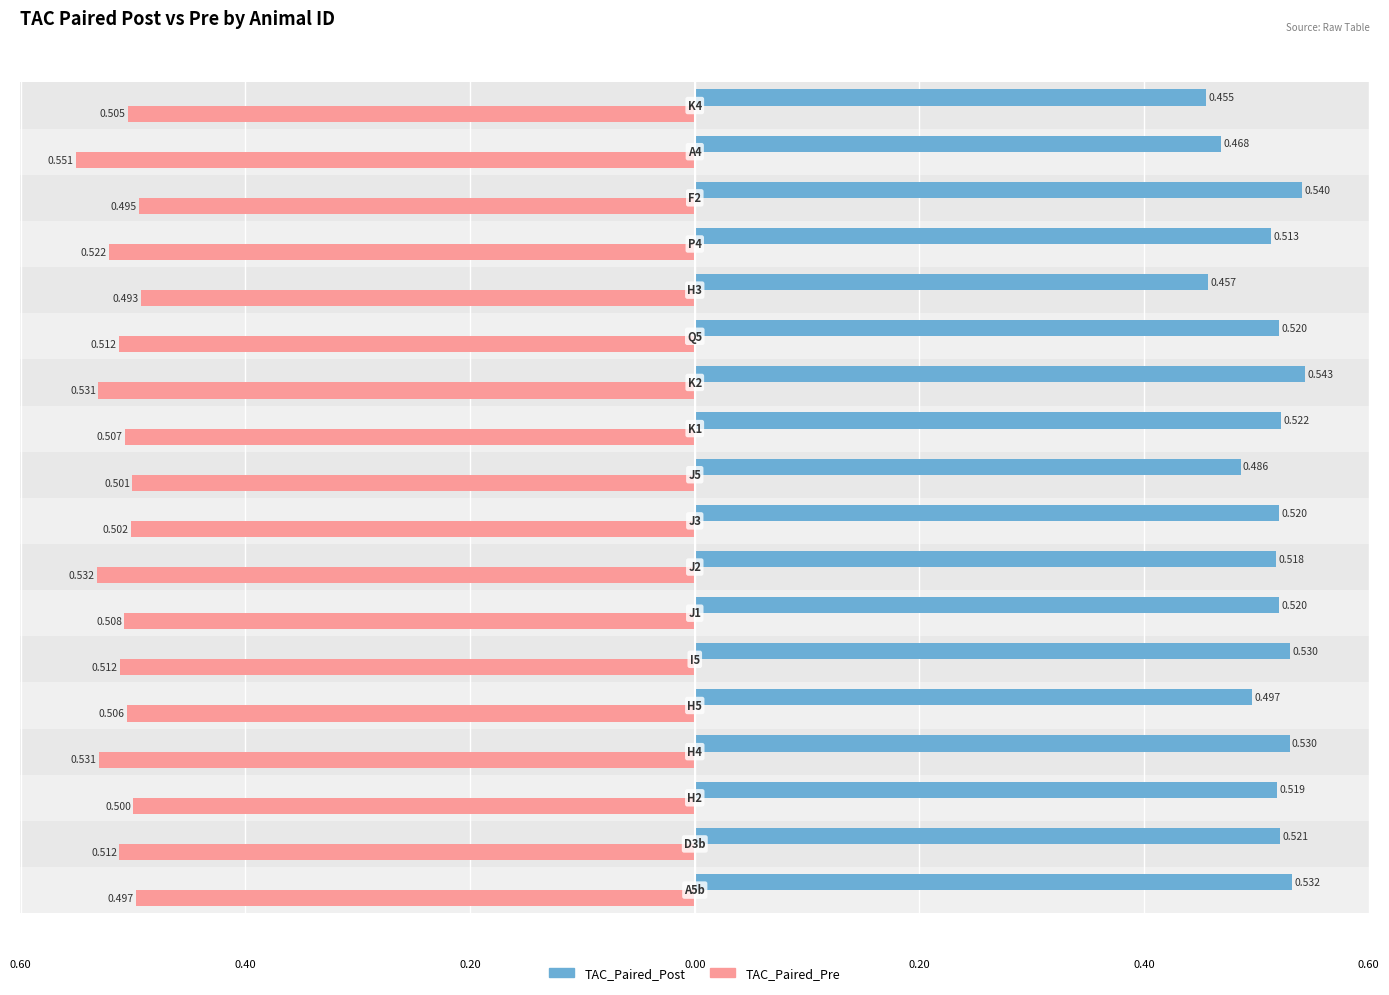

What are all the series names shown in the legend?

TAC_Paired_Post, TAC_Paired_Pre